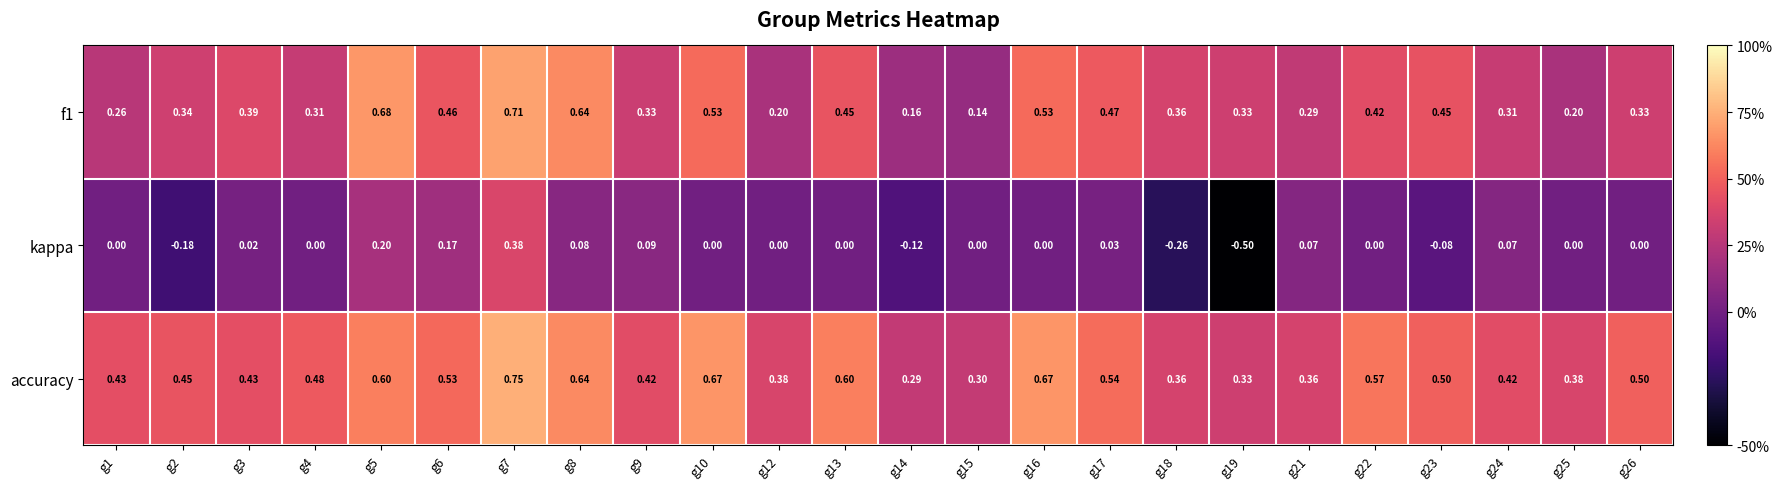

Which series has the widest spread of values?

kappa